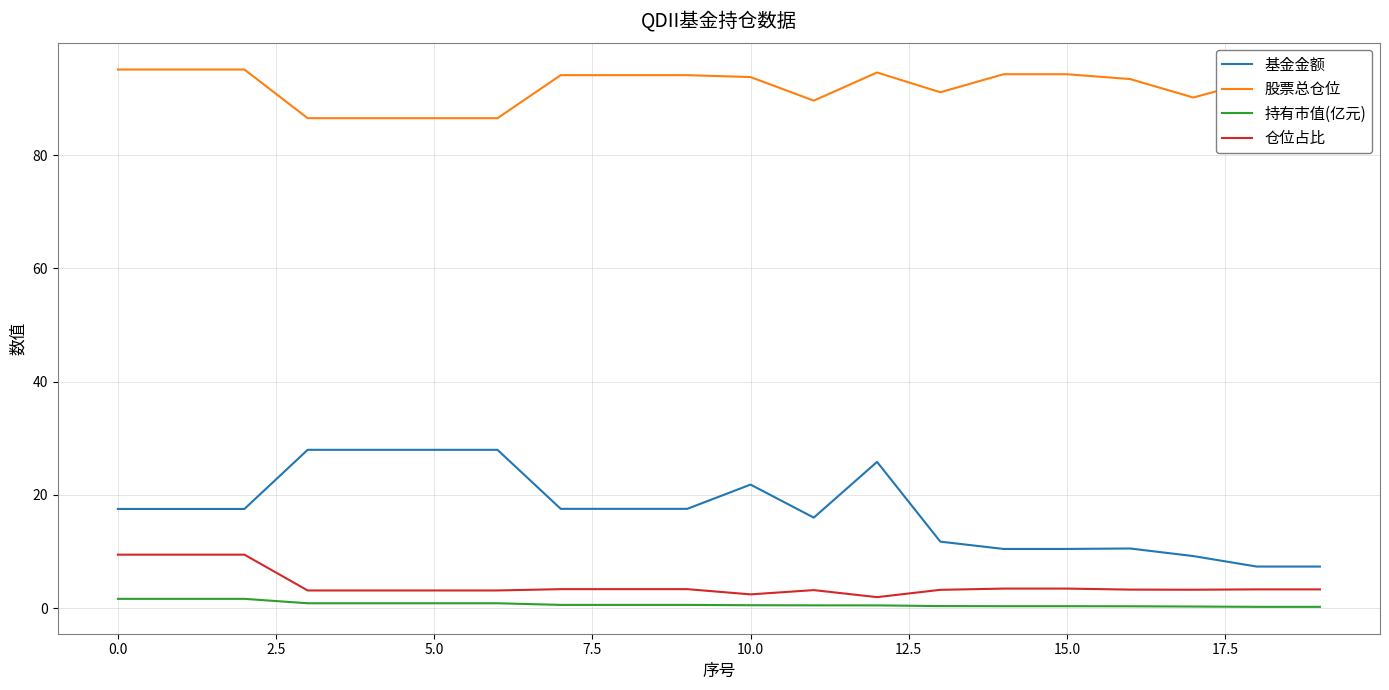

Rank the series by their maximum value, from highest to lowest.

股票总仓位, 基金金额, 仓位占比, 持有市值(亿元)